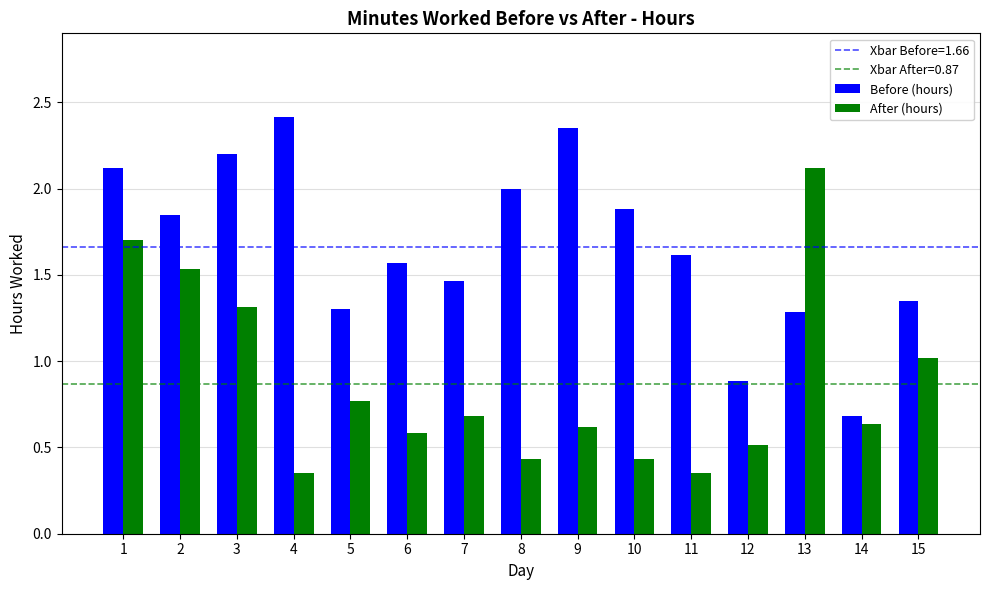

Are the bars grouped side by side (vs. stacked)?

Yes